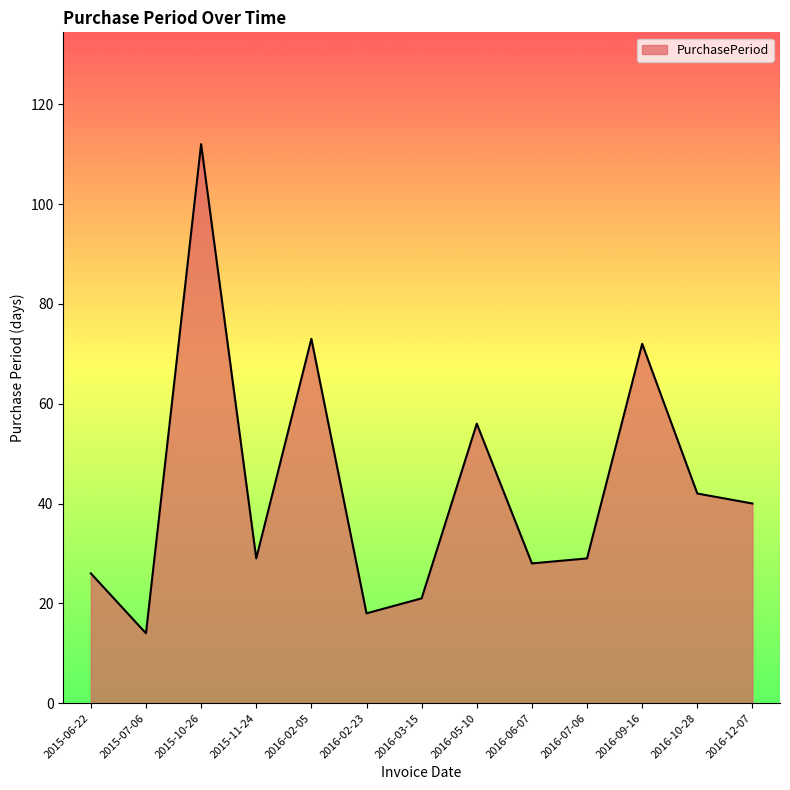

What is the greatest value displayed?

112